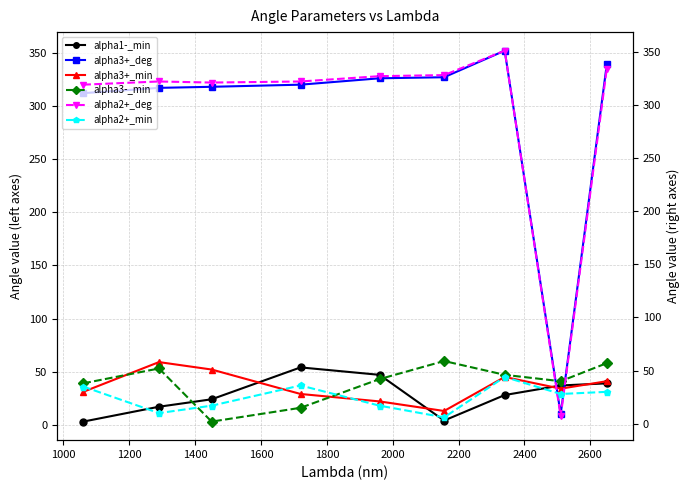

Between 1800 and 2400, which series saw the biggest shift?

alpha1-_min